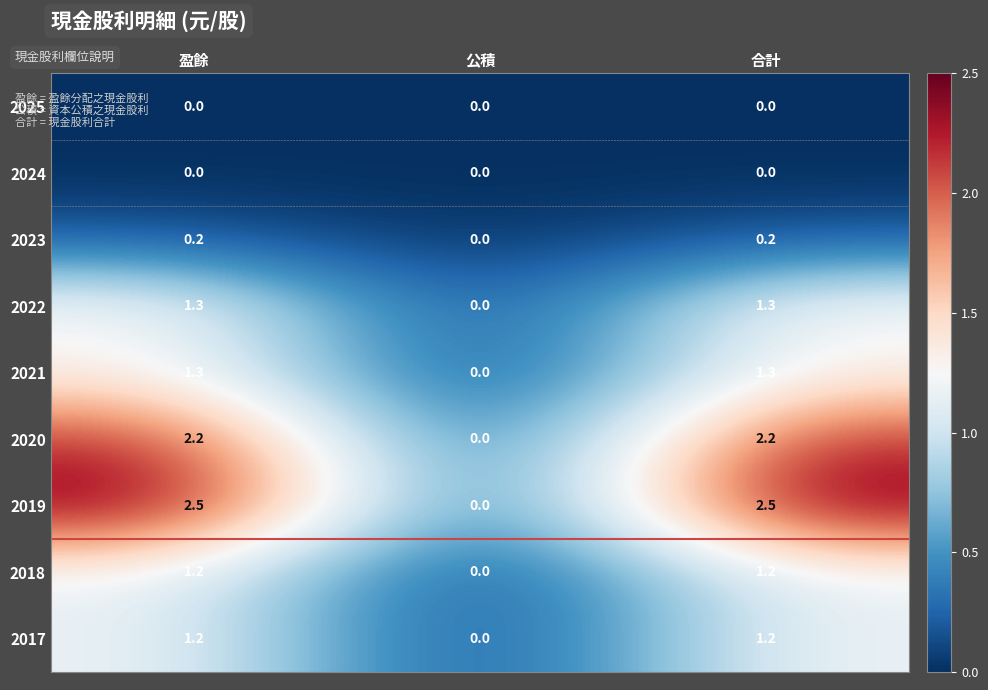

What is the maximum value shown in the chart?

2.5